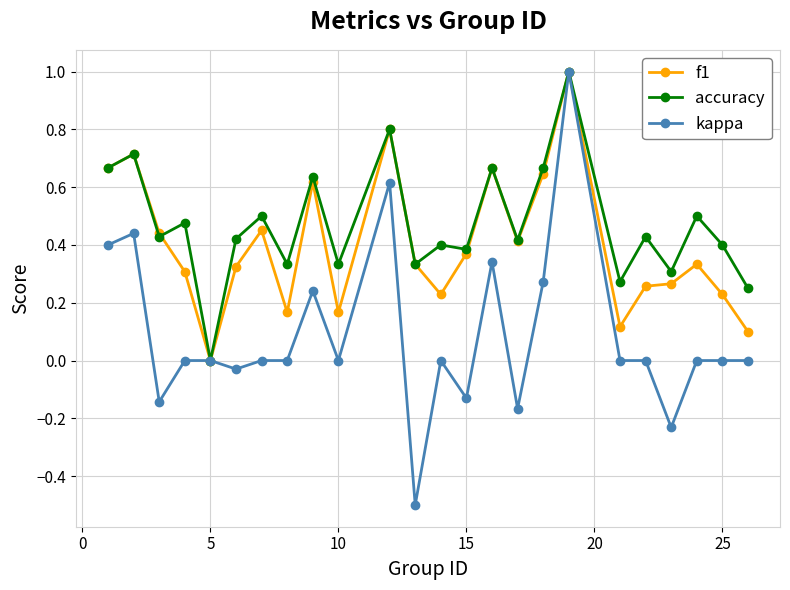

What are all the series names shown in the legend?

f1, accuracy, kappa